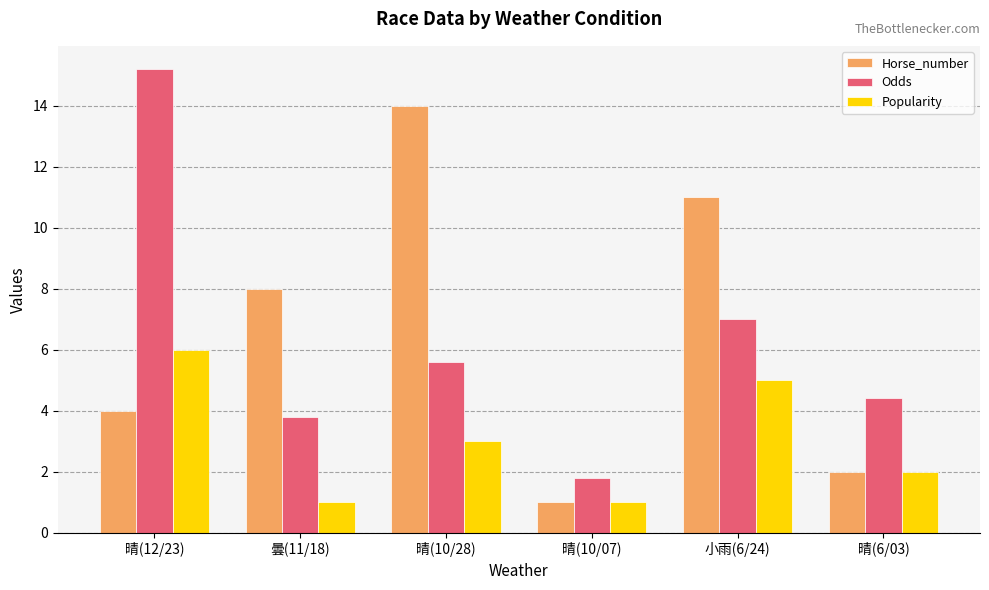

Is the value of Horse_number at 晴(12/23) greater than the value of Odds at 晴(10/07)?

Yes